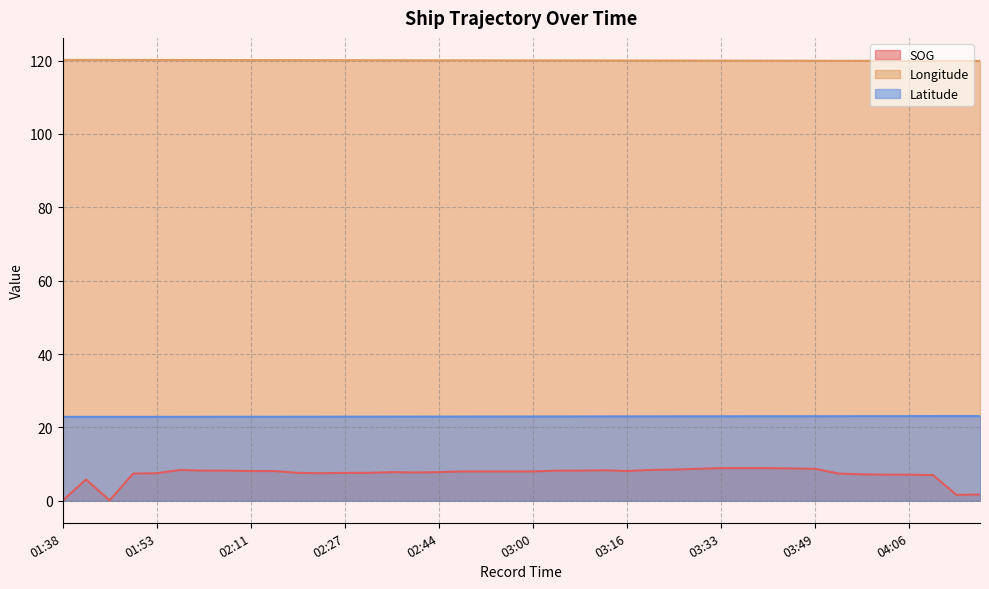

What are all the series names shown in the legend?

SOG, Longitude, Latitude